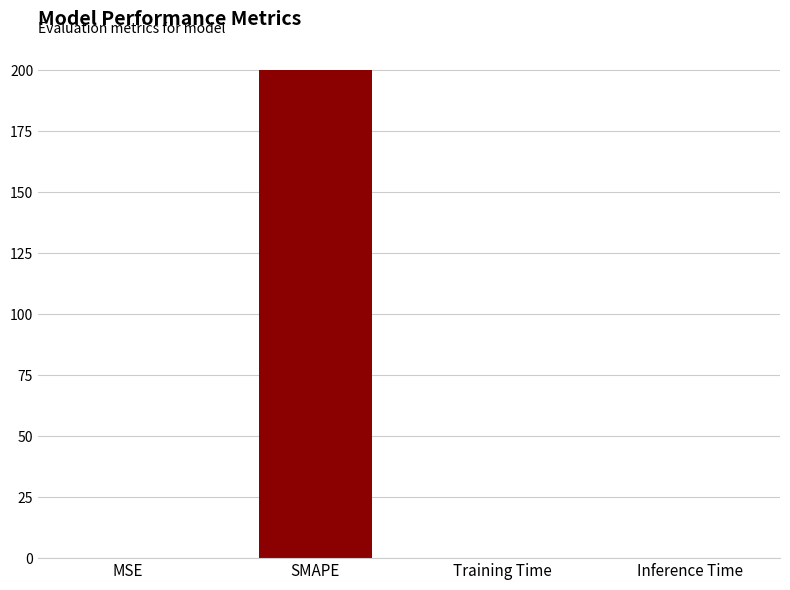

What is the change in value from MSE to Inference Time?

-0.2